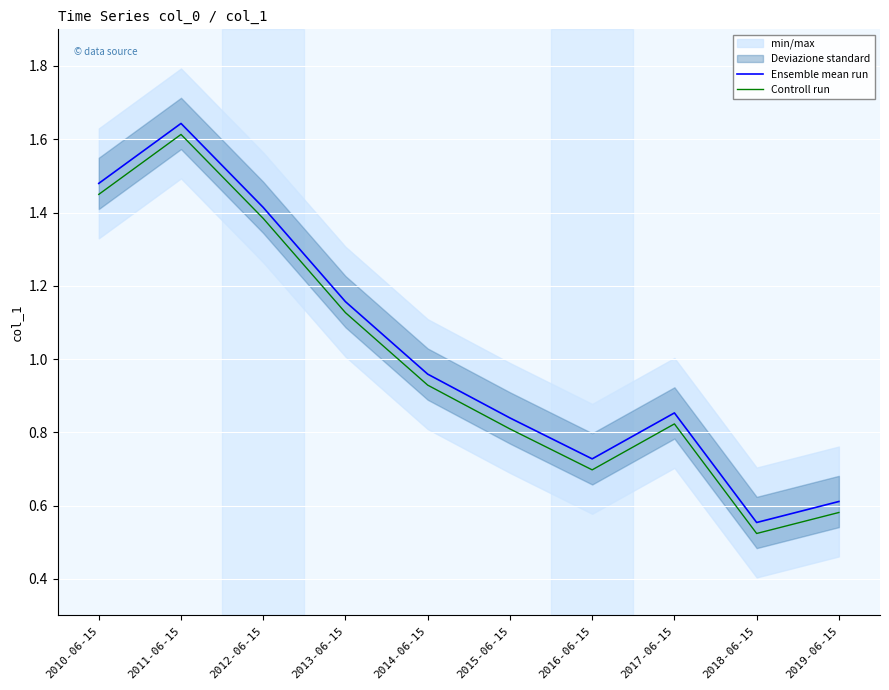

True or false: Controll run and Ensemble mean run cross at least once.

False